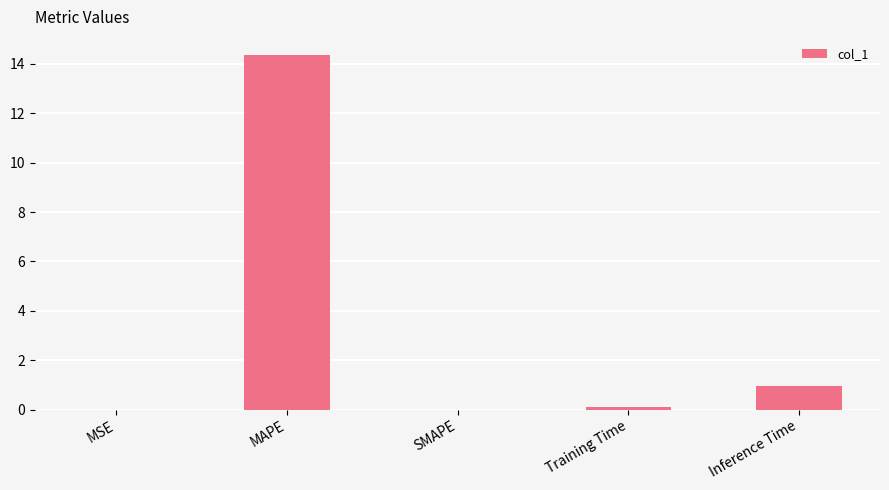

What is the sum of the values at MAPE and Inference Time?

15.3